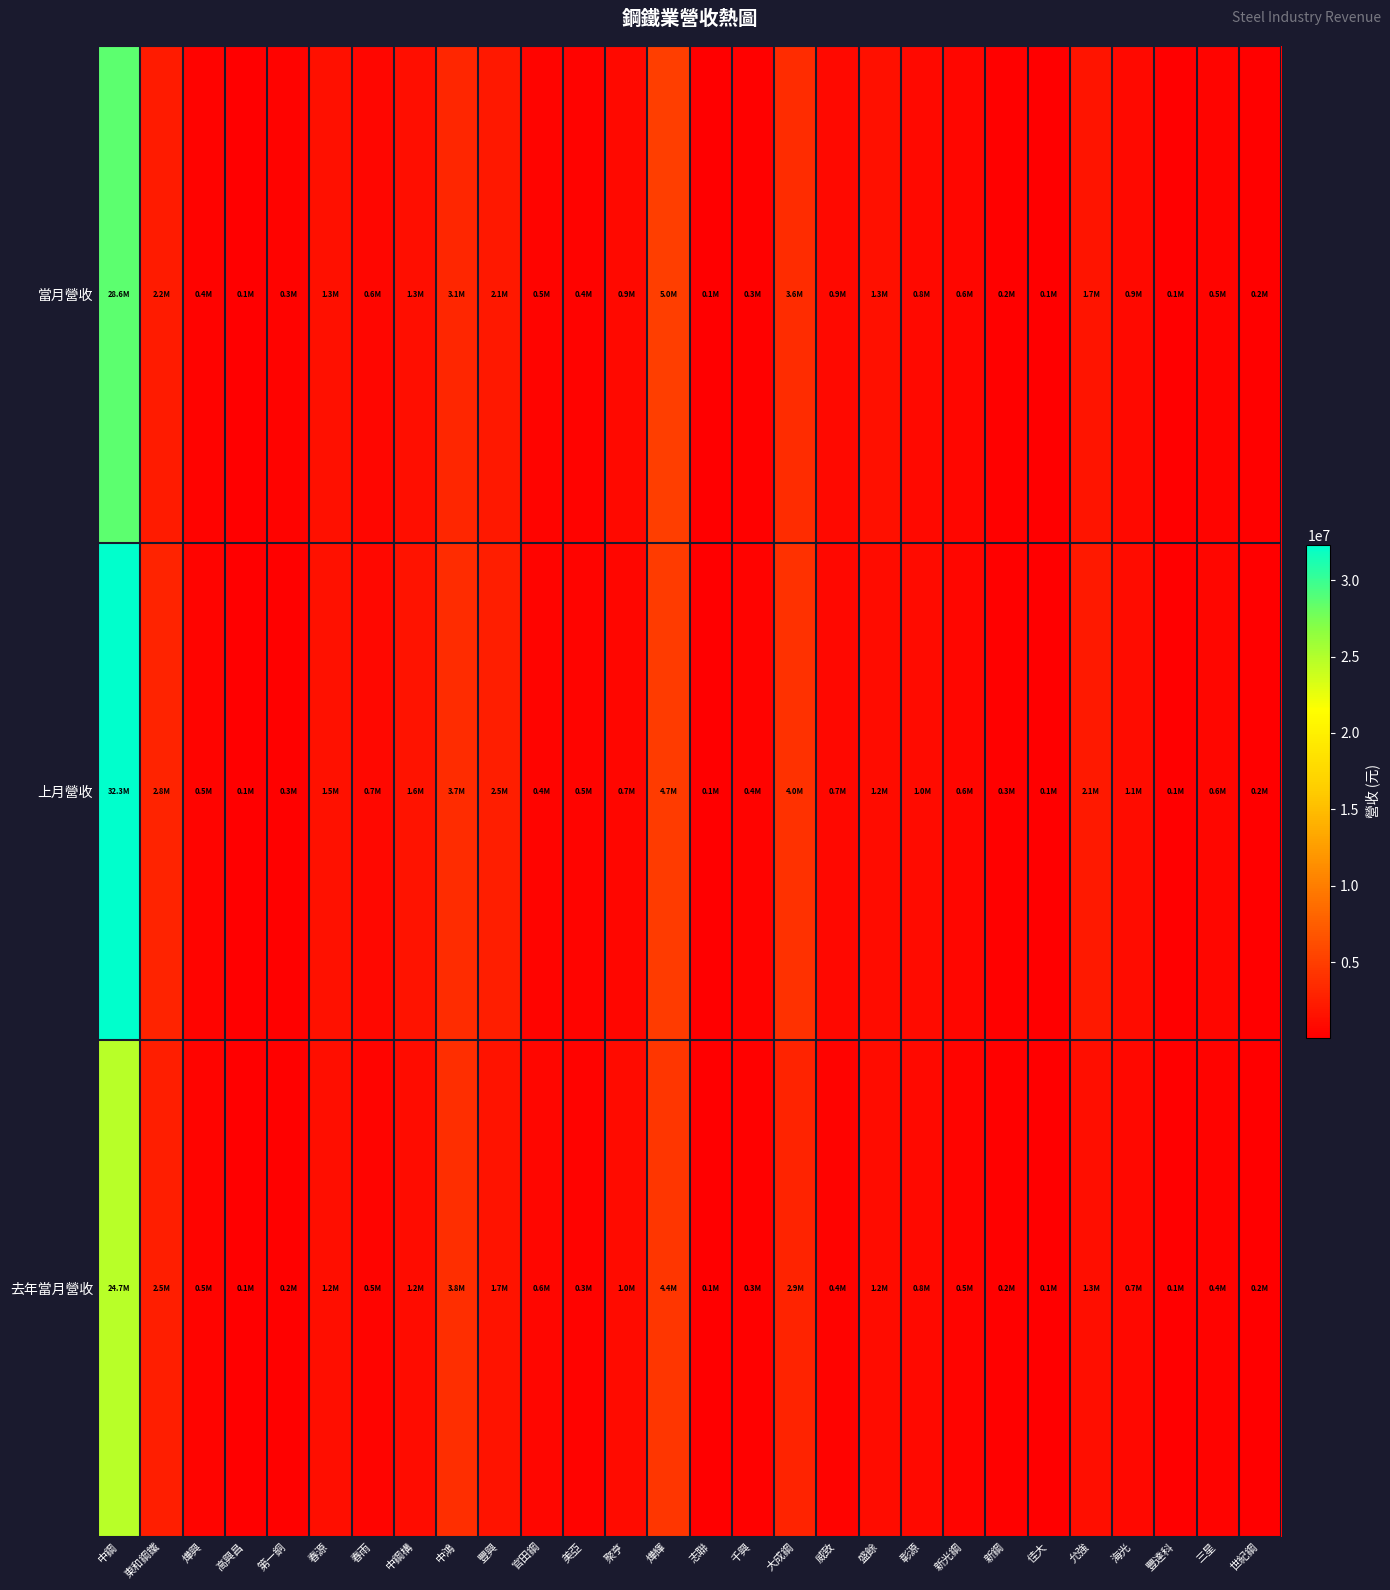

What is the total value across all series at 官田鋼?

1522745